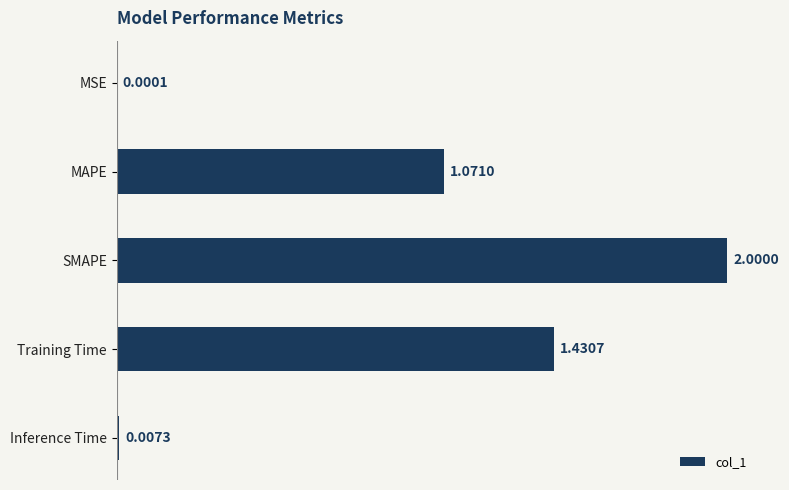

How many categories are shown in the chart?

5